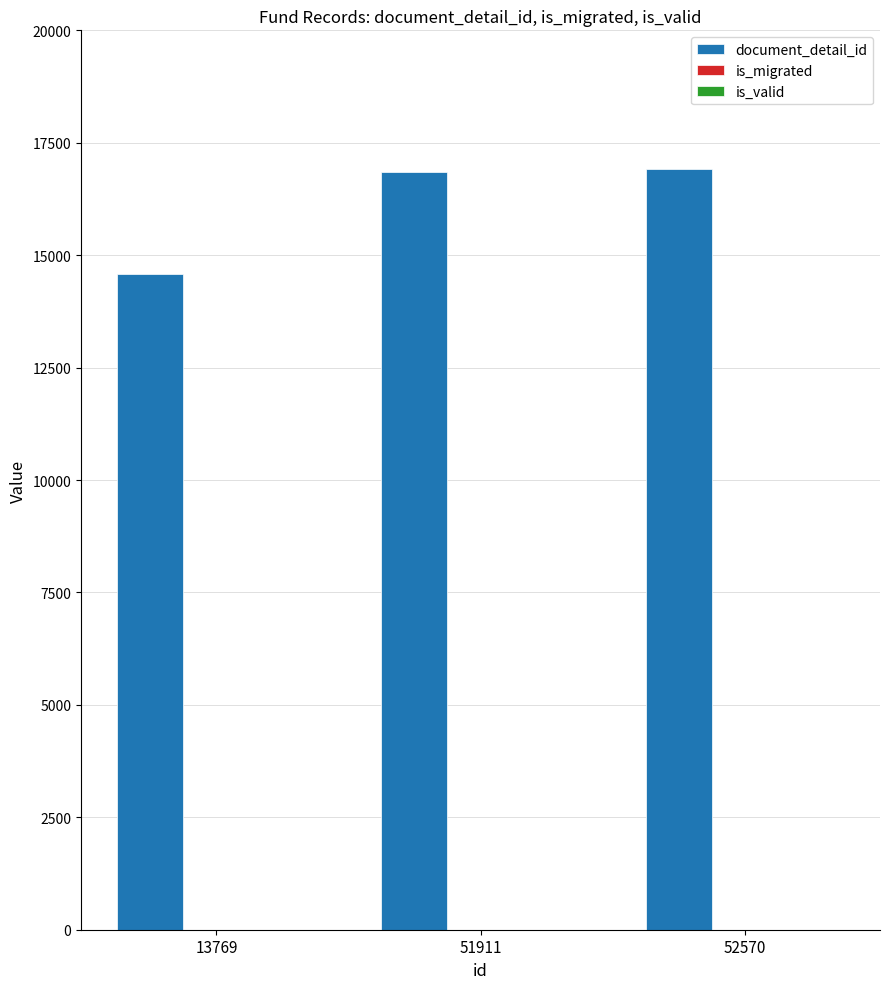

What is the maximum value shown in the chart?

16906